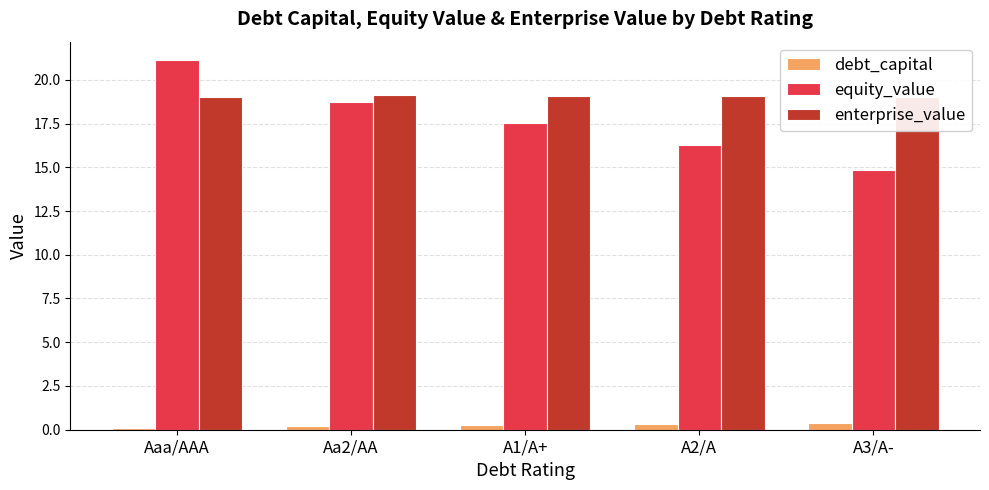

What is the spread (max minus min) of values at Aaa/AAA?

21.0